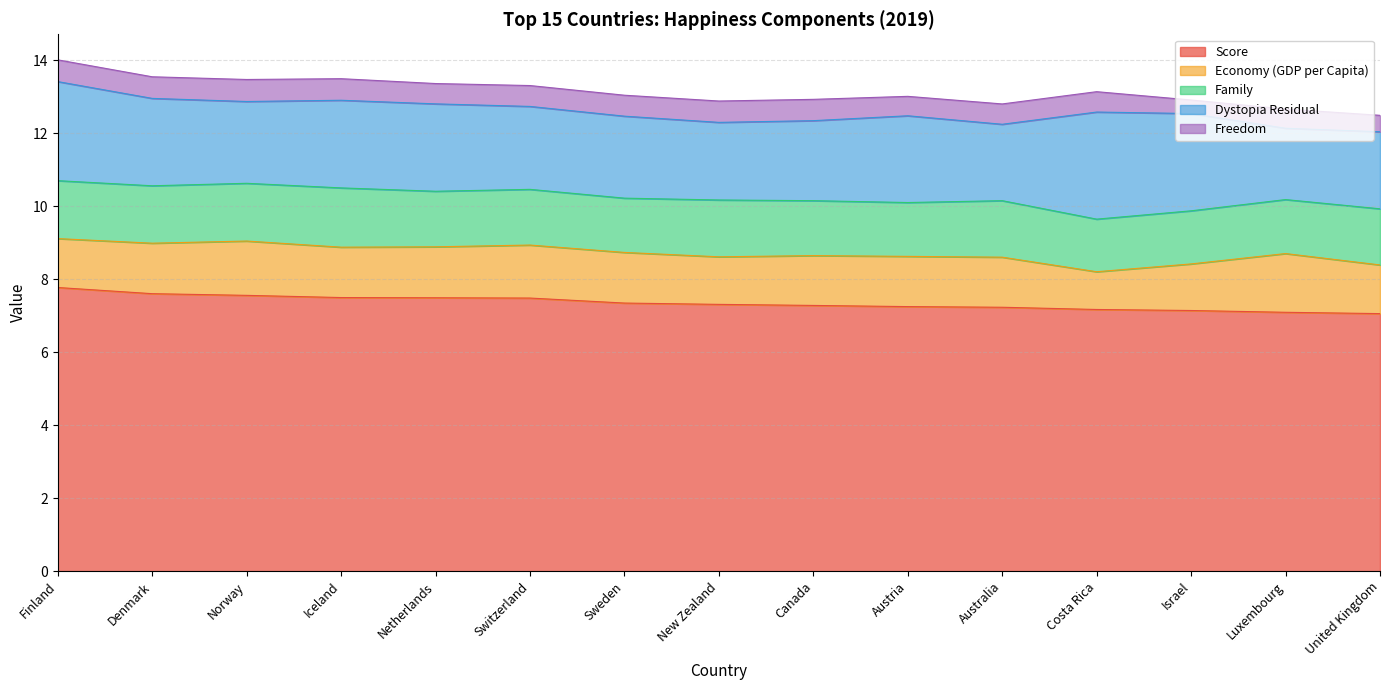

How many lines are shown in the chart?

5